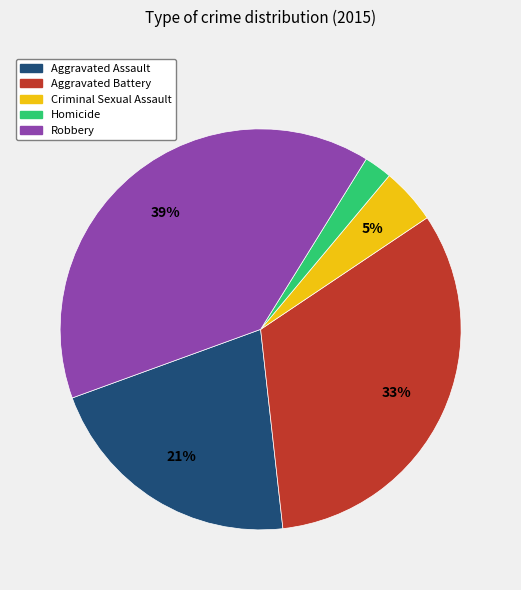

Does Aggravated Battery represent more than half of the total?

No